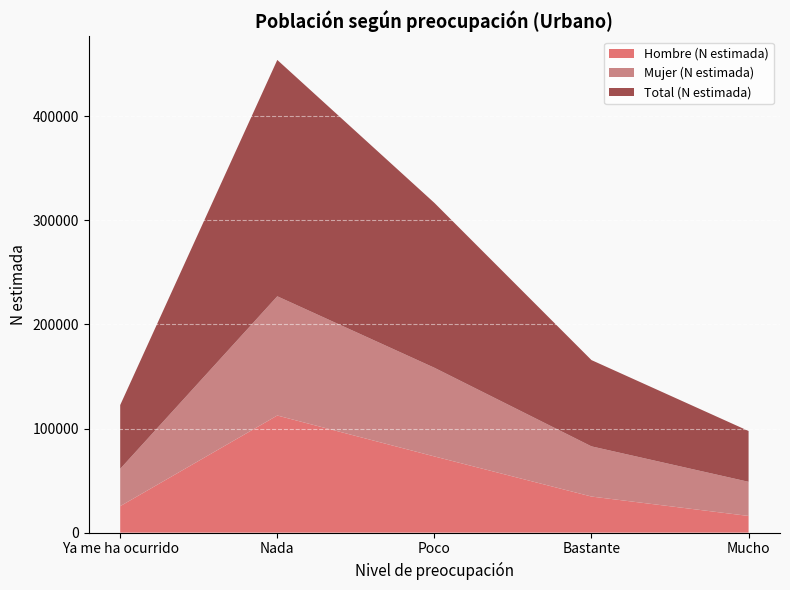

Reading left to right, what are all the values shown in this chart?

Hombre (N estimada): Ya me ha ocurrido=25437	Nada=112486	Poco=73188	Bastante=34665	Mucho=16029
Mujer (N estimada): Ya me ha ocurrido=35823	Nada=114480	Poco=85147	Bastante=48183	Mucho=32780
Total (N estimada): Ya me ha ocurrido=61260	Nada=226967	Poco=158335	Bastante=82848	Mucho=48809